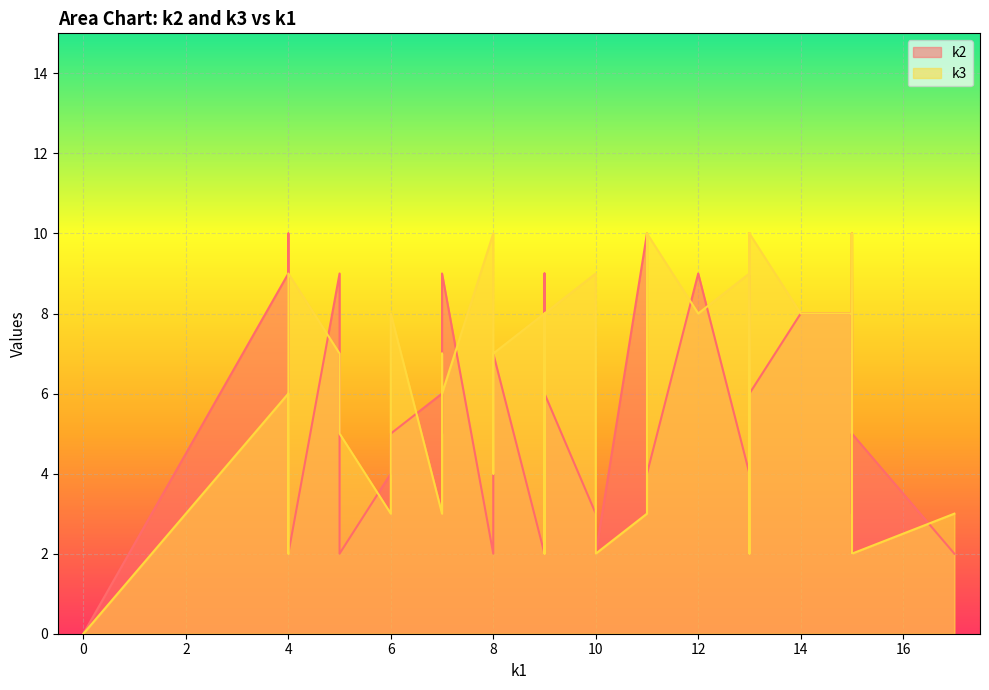

How many data points does each series have?

40